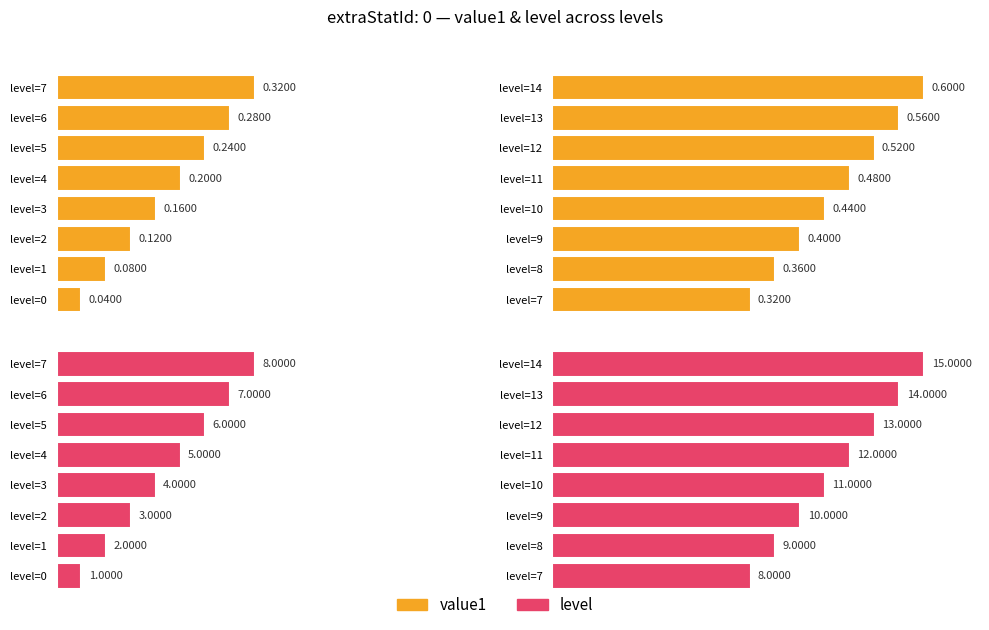

Which series changed the most between level=7 and level=9?

value1